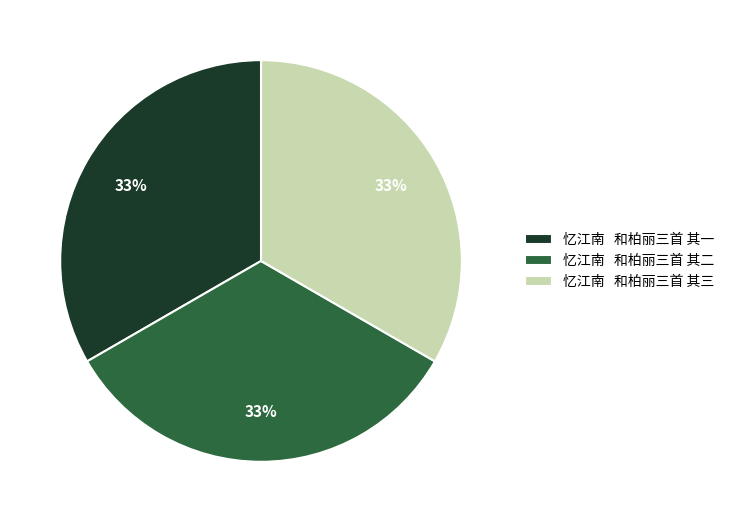

Is the sum of 忆江南 和柏丽三首 其一 and 忆江南 和柏丽三首 其二 greater than half?

Yes